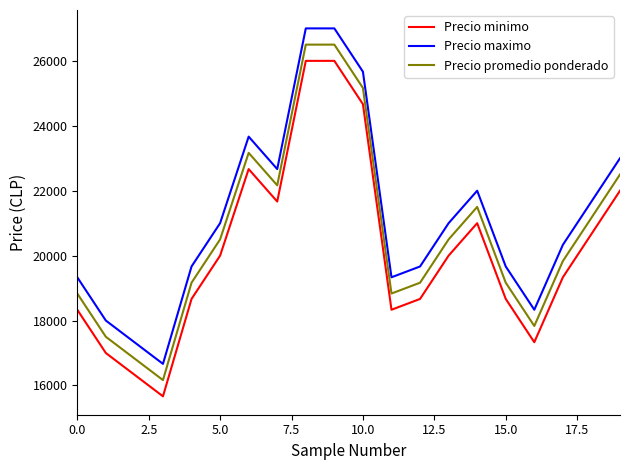

What is the smallest value displayed?

15666